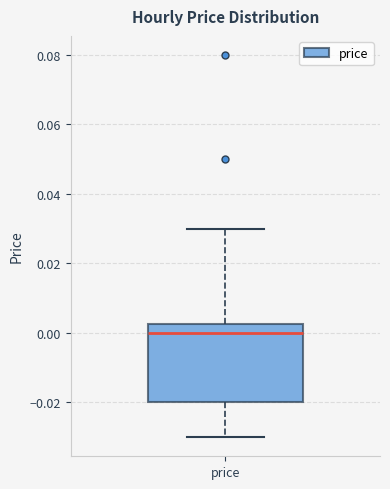

Read this box plot against the y-axis: the position of the median line, the range covered by the box, and the ends of both whiskers. The values are not printed on the chart, so give them approximately, as read against the axis.

median 0.000, box -0.020 to 0.002, whiskers -0.030 to 0.030